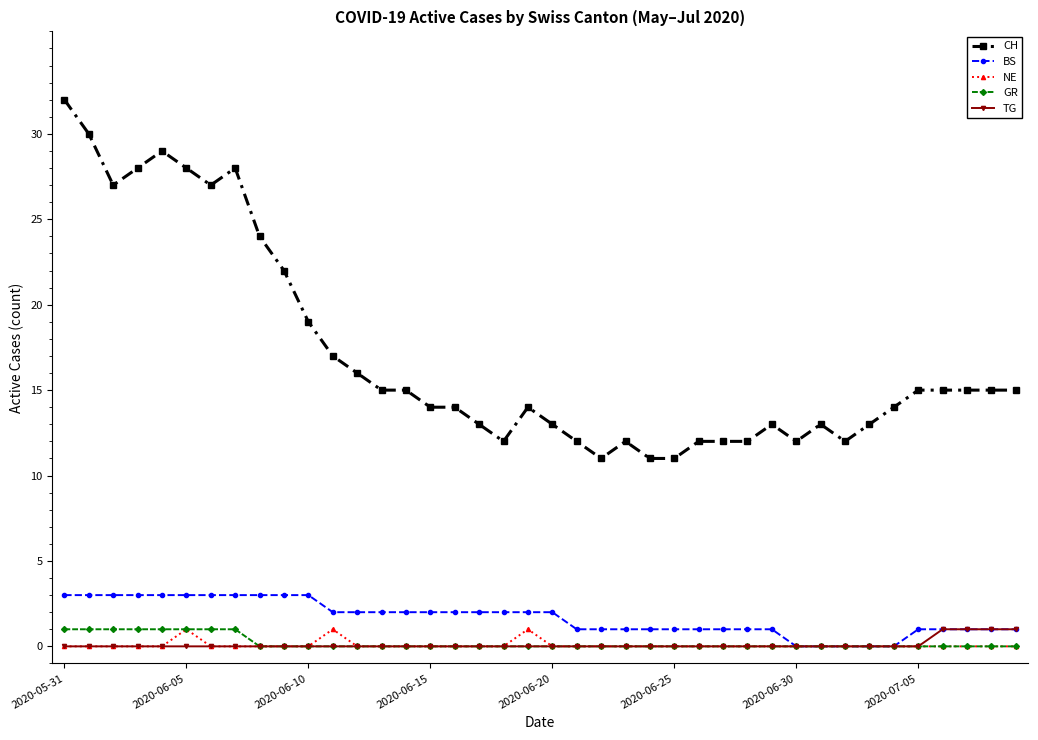

At how many categories does at least one series exceed 20?

10